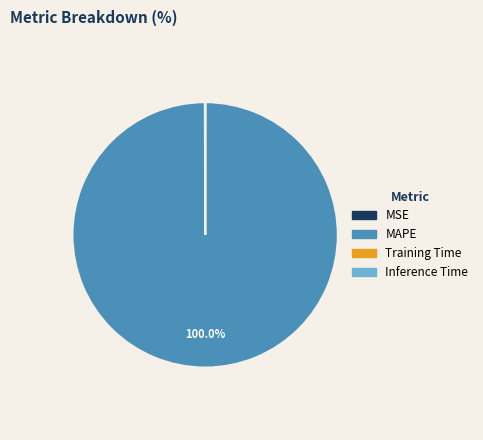

To the nearest percent, what is the difference between the largest and smallest slice percentages?

100%